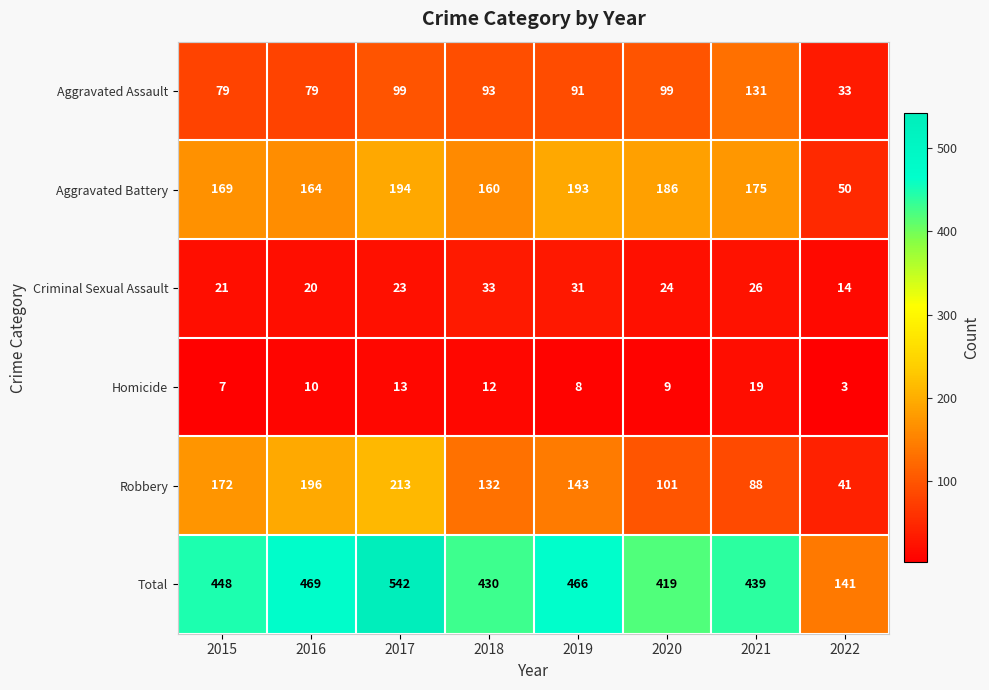

What is the difference between the maximum and minimum values in the Aggravated Battery series?

144